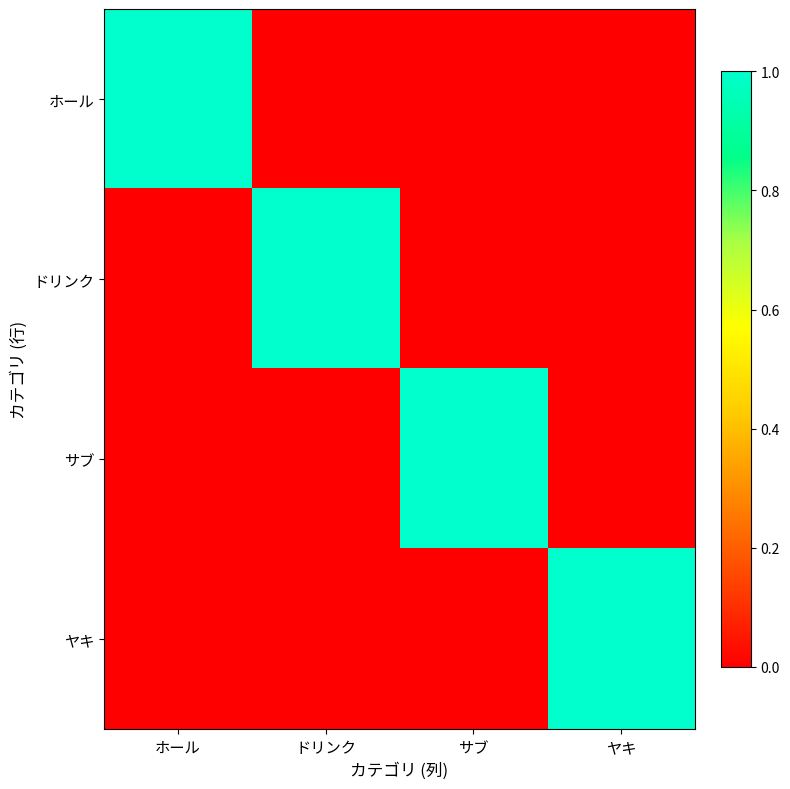

Which has a higher value, サブ or ドリンク?

サブ